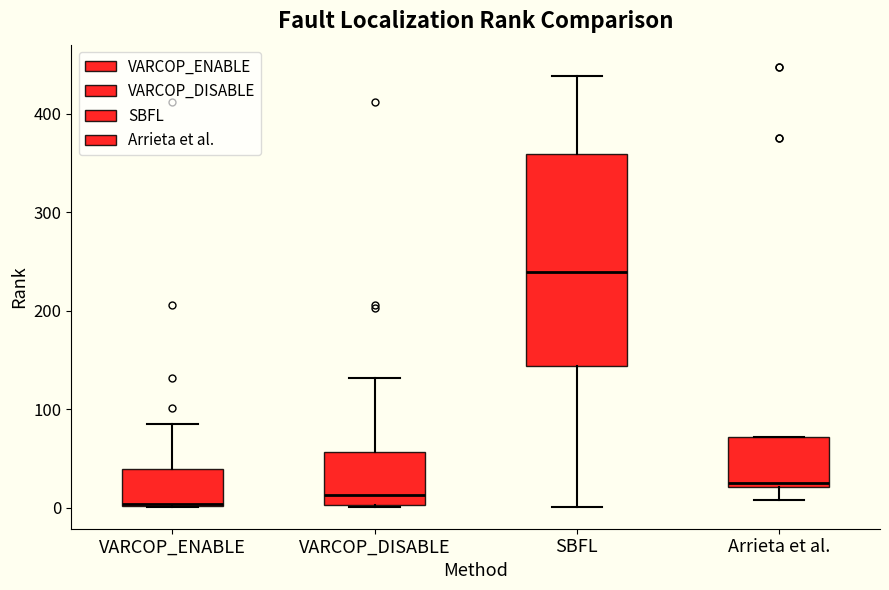

Where is the upper edge of the box for VARCOP_DISABLE on the y-axis? The values are not printed on the chart, so give them approximately, as read against the axis.

60